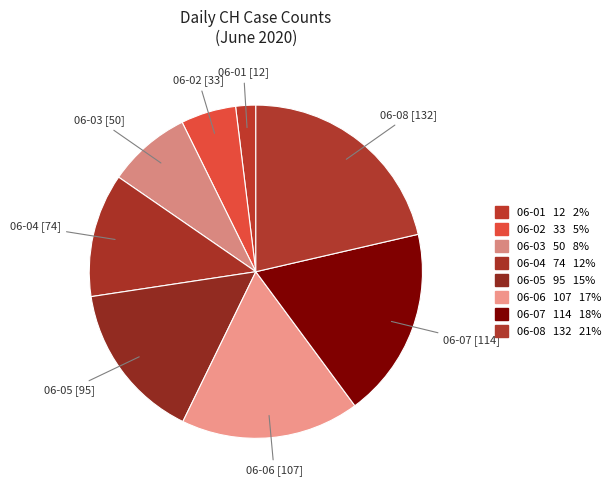

Which category has the smallest portion of the pie?

06-01